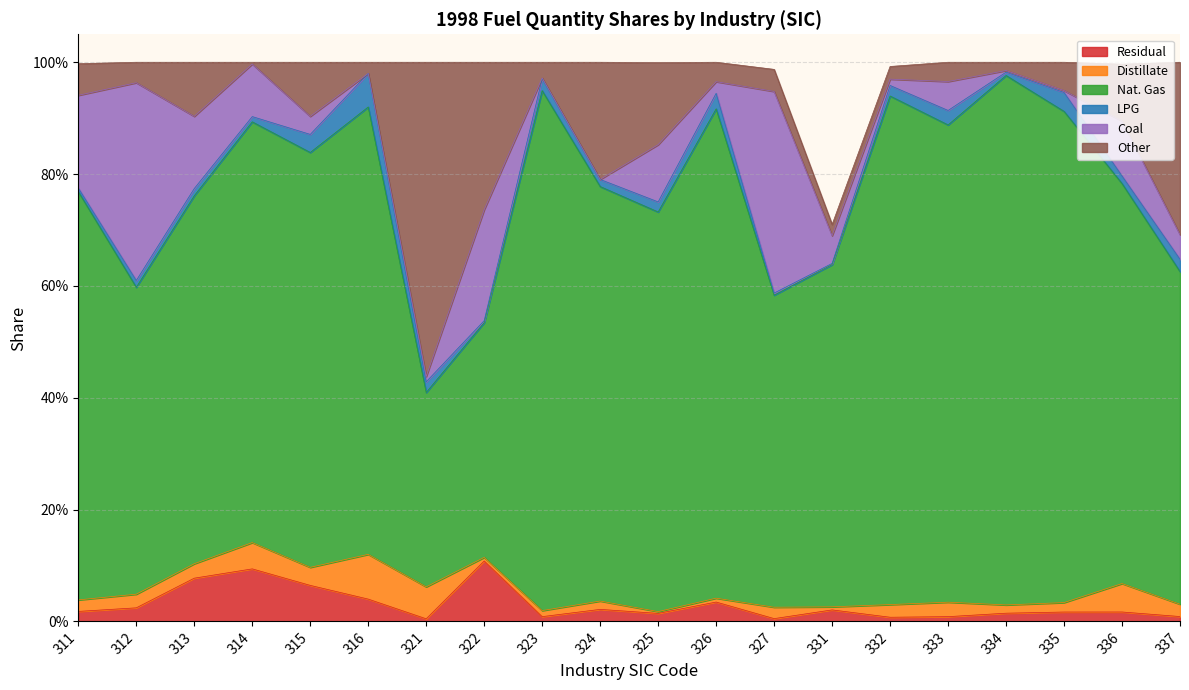

At 311, list the series in order from largest to smallest.

Nat. Gas, Coal, Other, Distillate, Residual, LPG